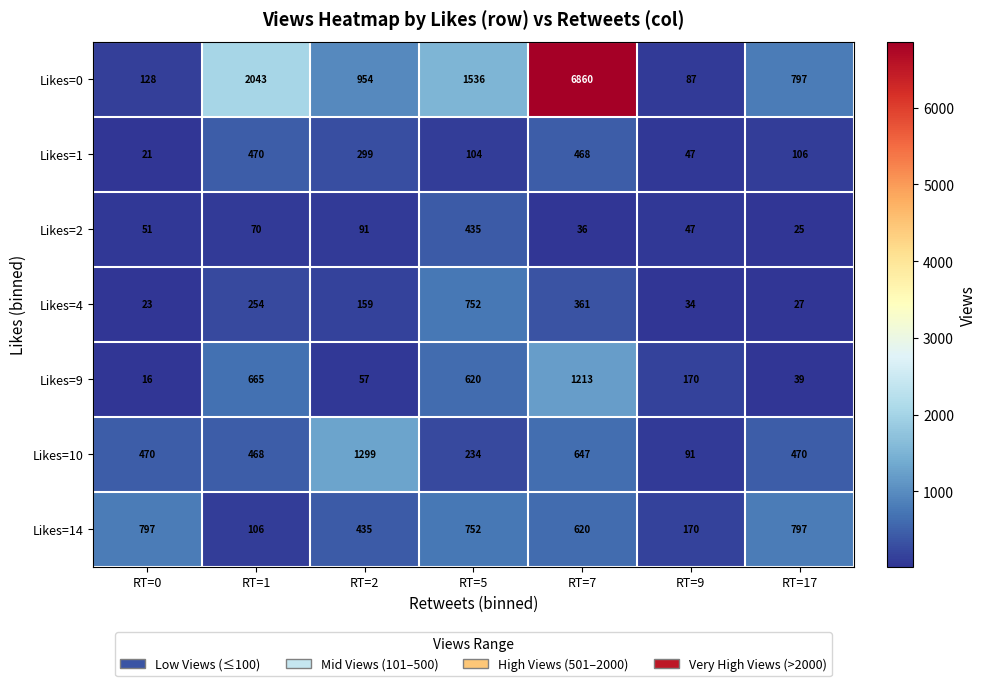

At which category is the sum across all series the highest?

RT=7